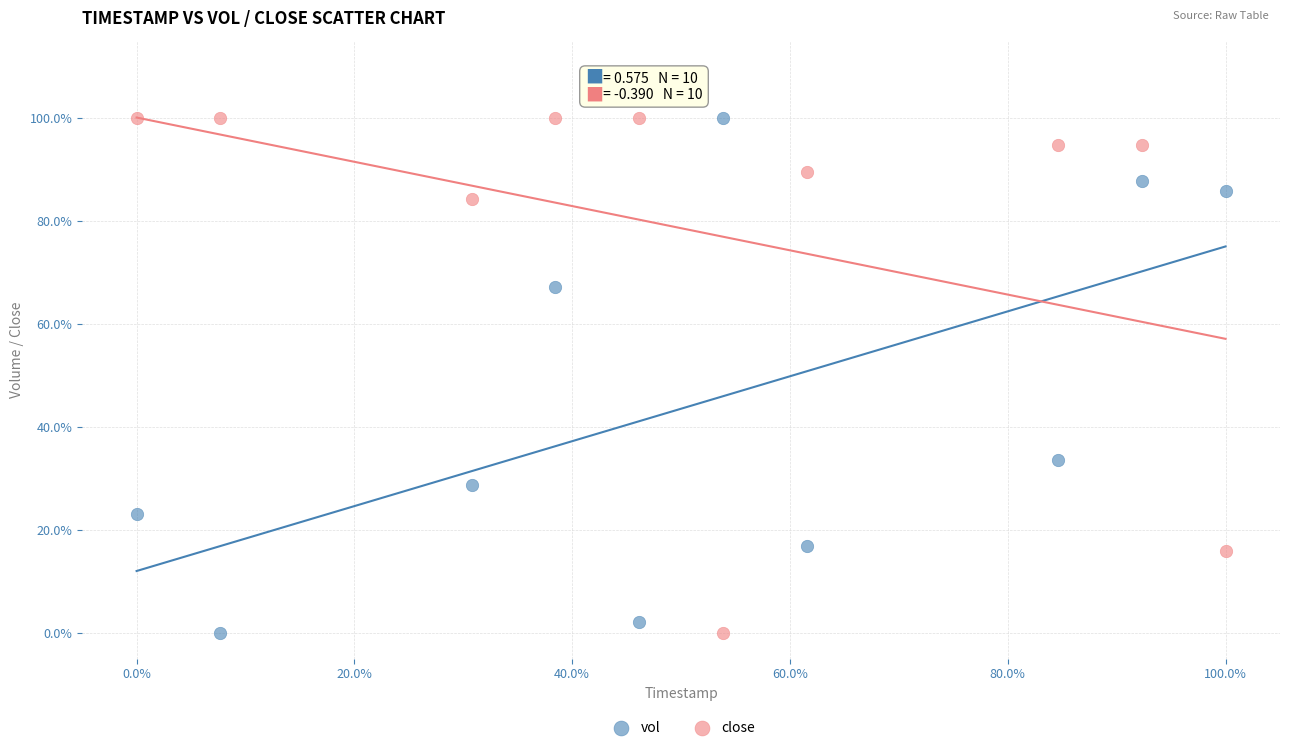

Across all data points, what is the range of X values (max minus min)?

100.0